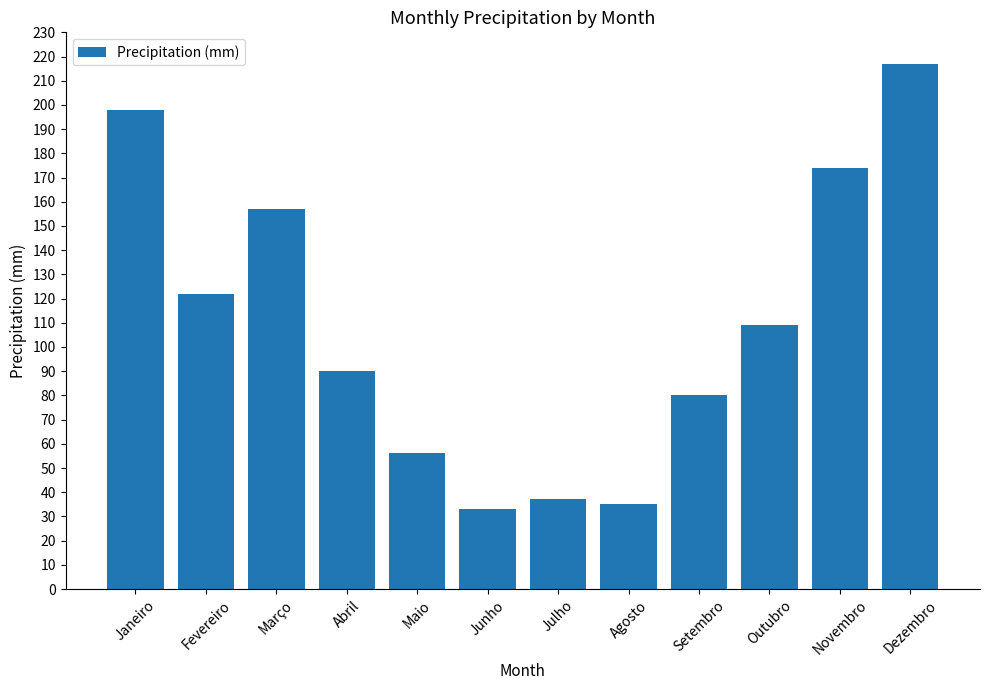

Where is the data nearest to the value 125?

Fevereiro